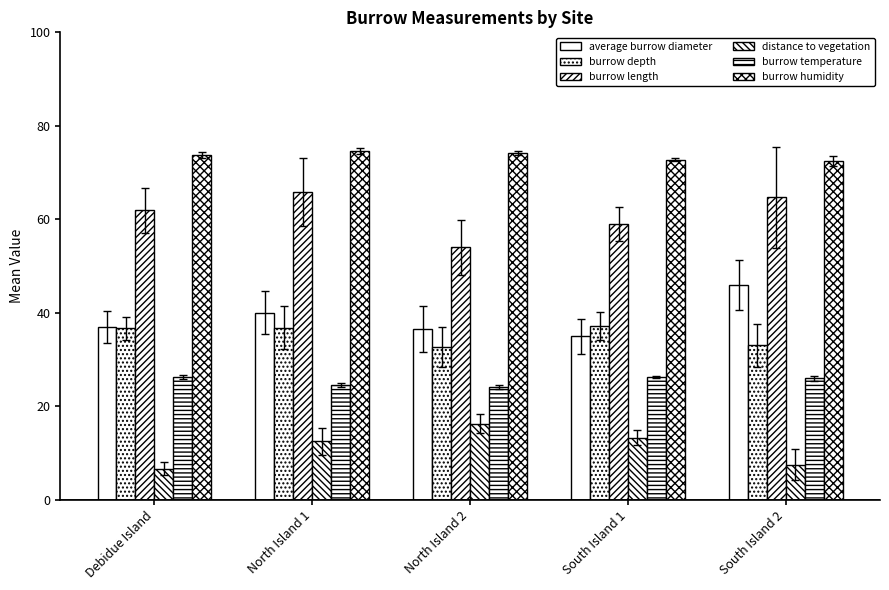

The value of distance to vegetation at South Island 2 is 7.5. True or false?

True